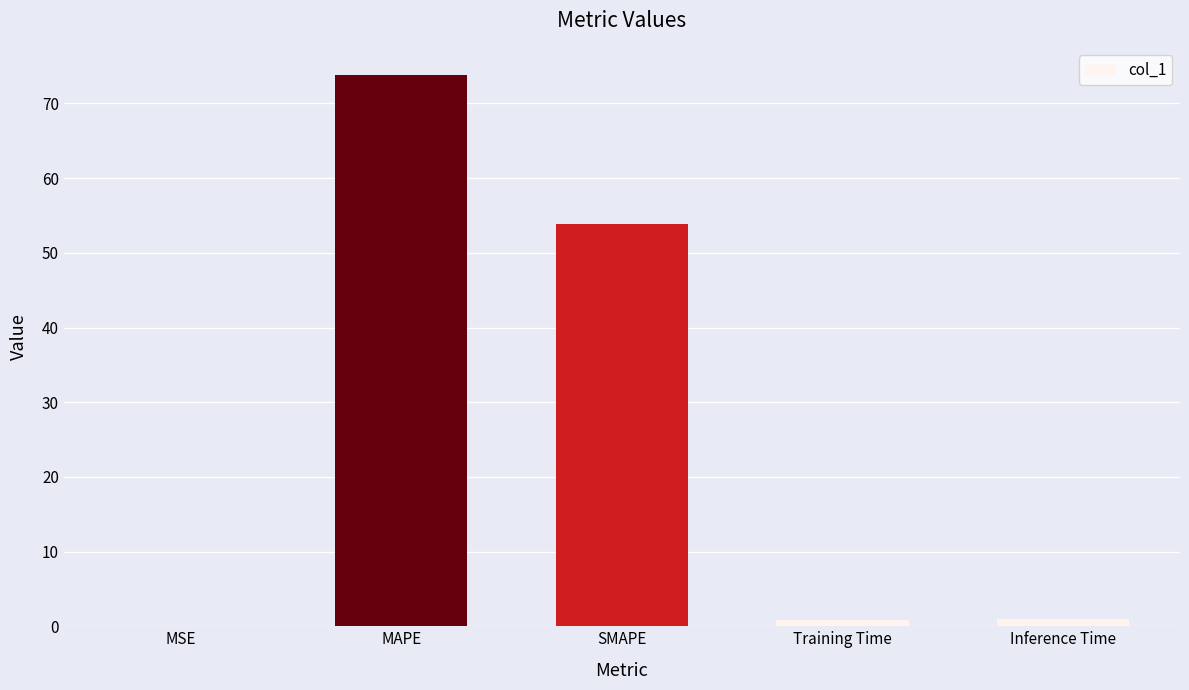

What is the change in value from MAPE to Inference Time?

-72.9